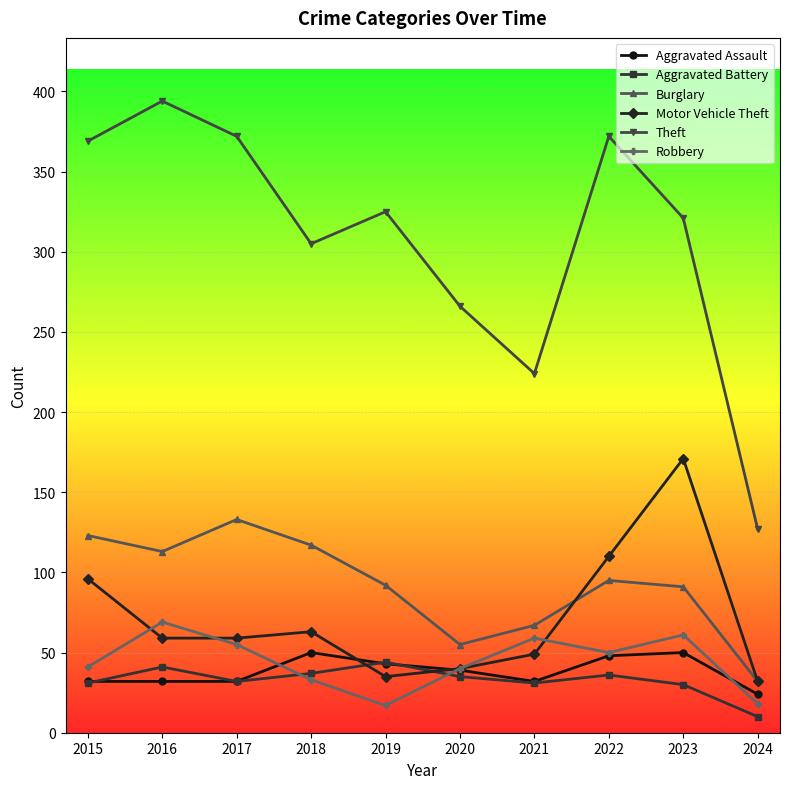

What is the difference between the Burglary values at 2018 and 2015?

6